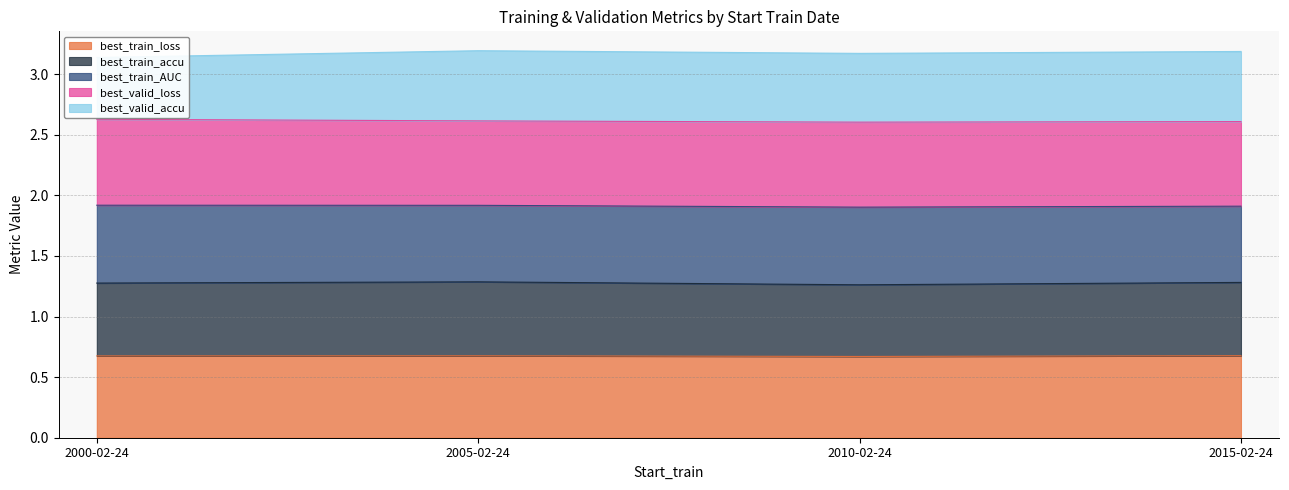

What is the maximum value shown in the chart?

3.2